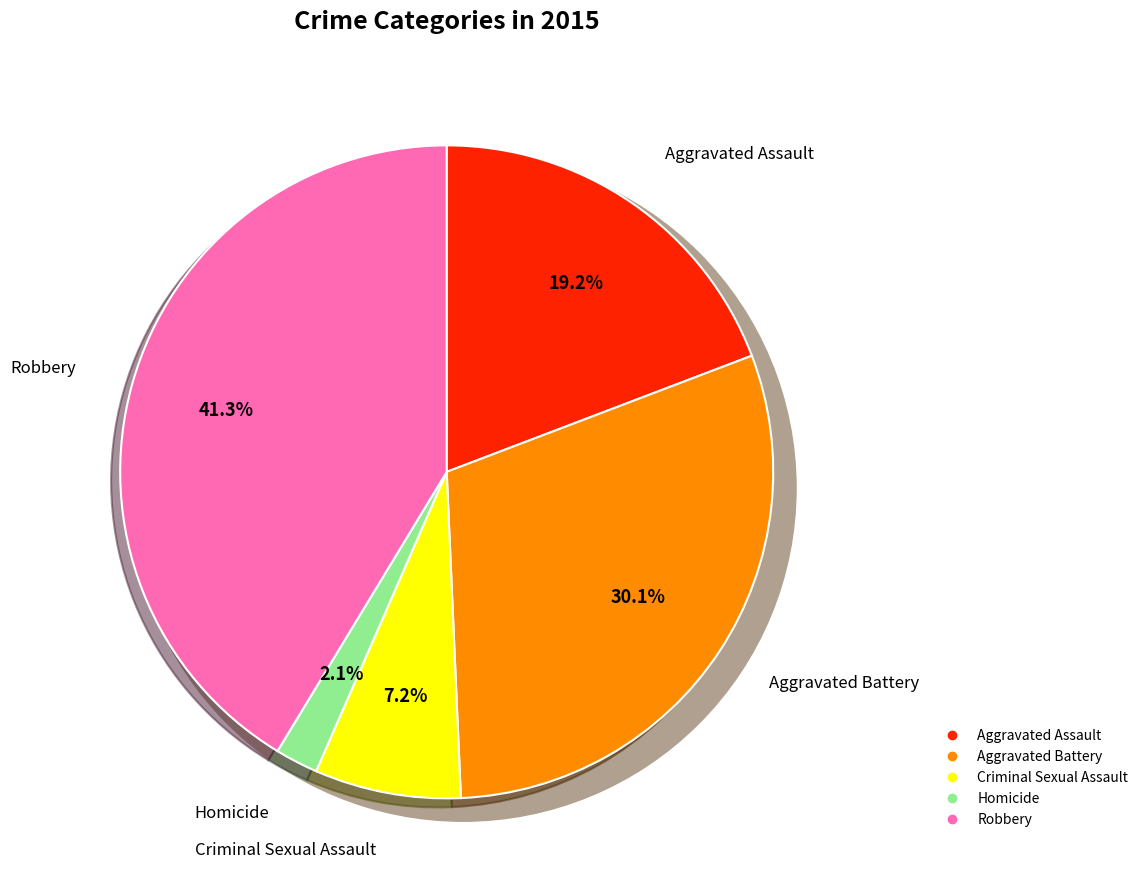

What is the largest slice in the pie chart?

Robbery